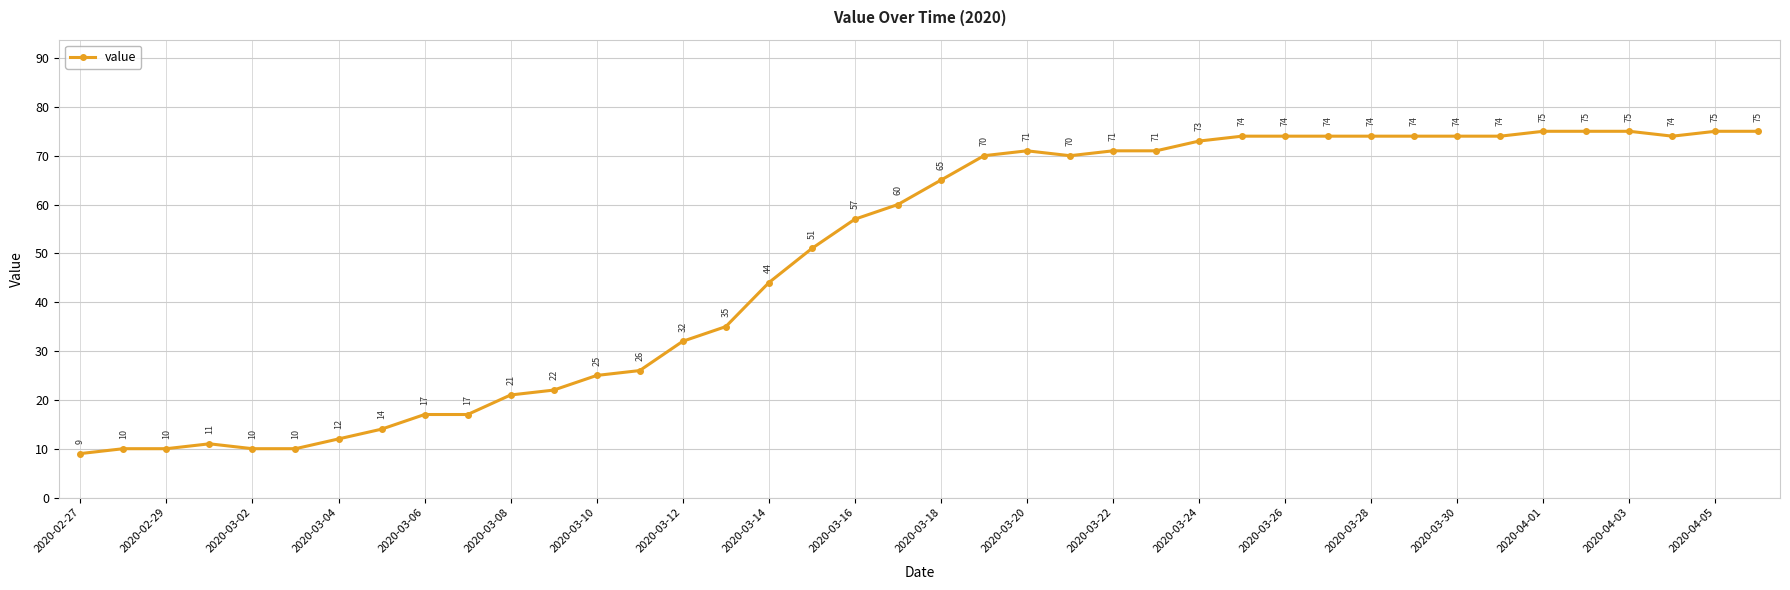

What is the value of the 40th point from the left?

75